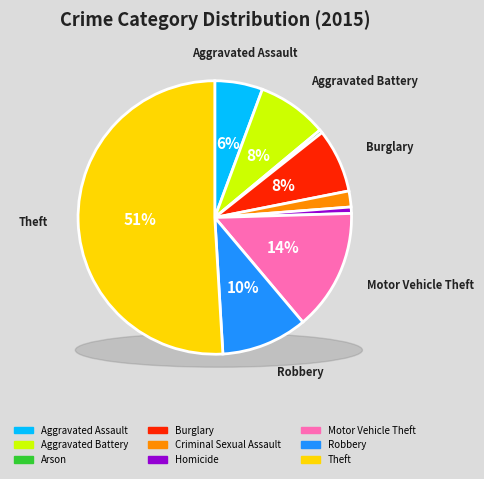

Is there any slice that represents more than half of the pie?

Yes